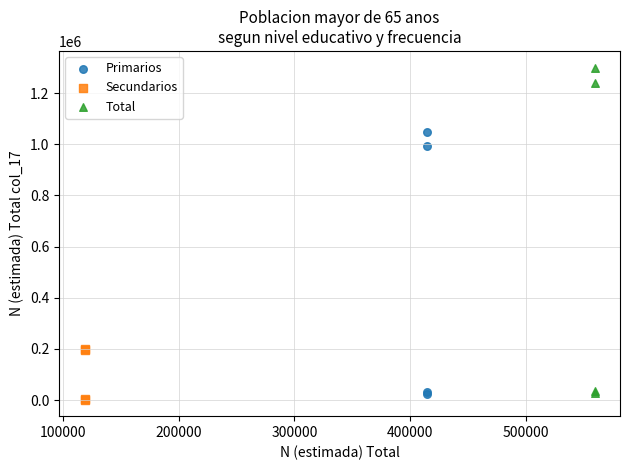

Which series reaches the maximum Y coordinate?

Total